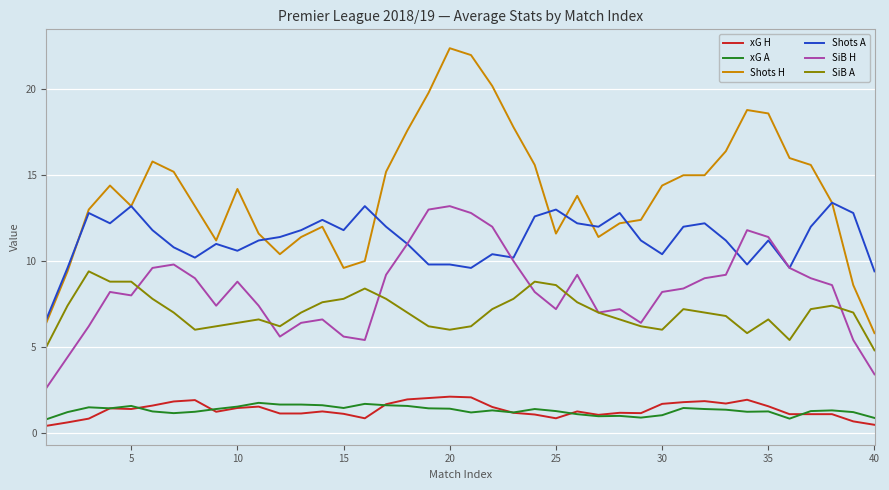

Which series has the largest total across all categories?

Shots H